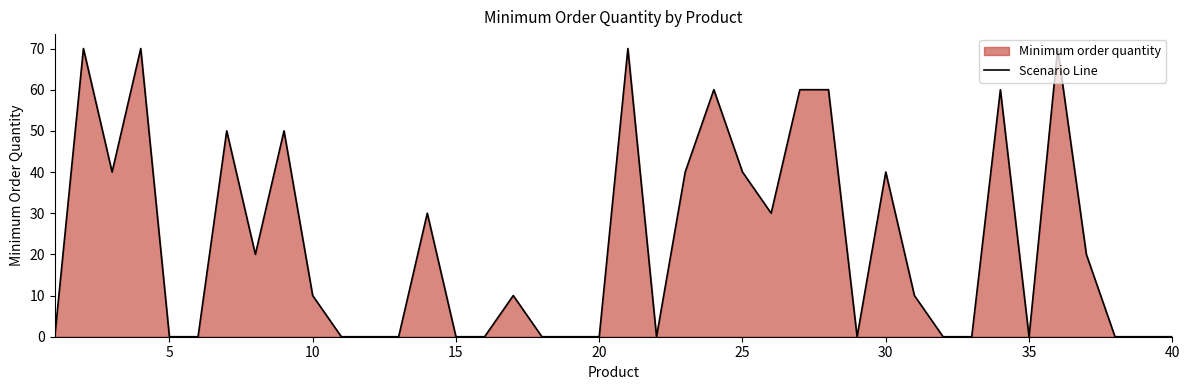

Count the number of values greater than 10.

18